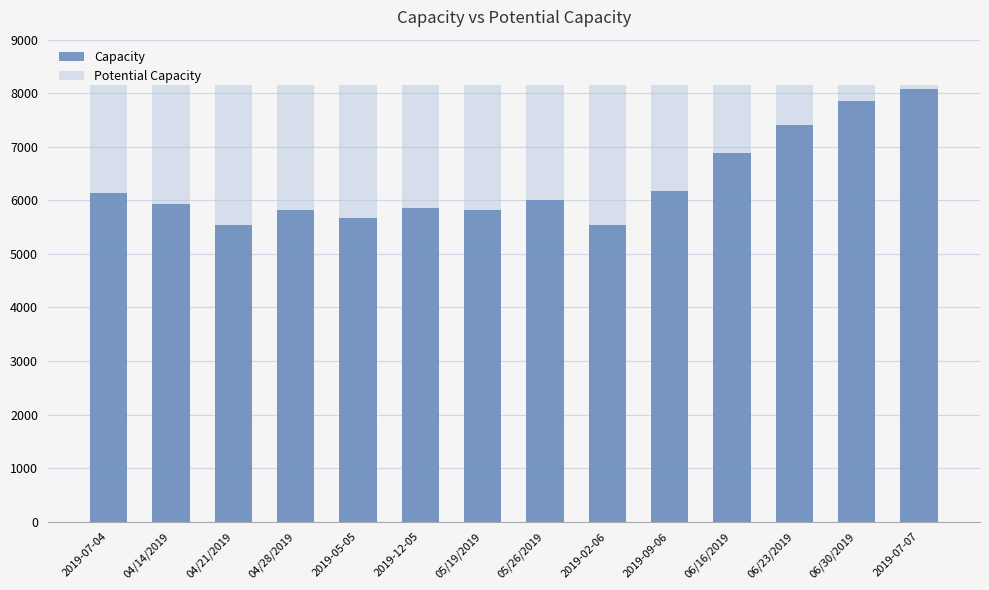

Which has a higher value, 06/30/2019 or 2019-09-06?

06/30/2019